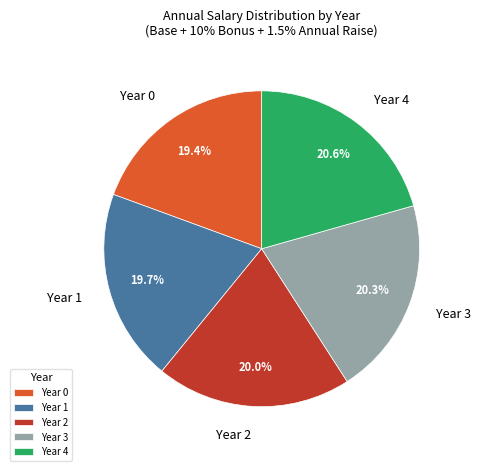

Is it true that Year 2 is 20% of the pie?

True